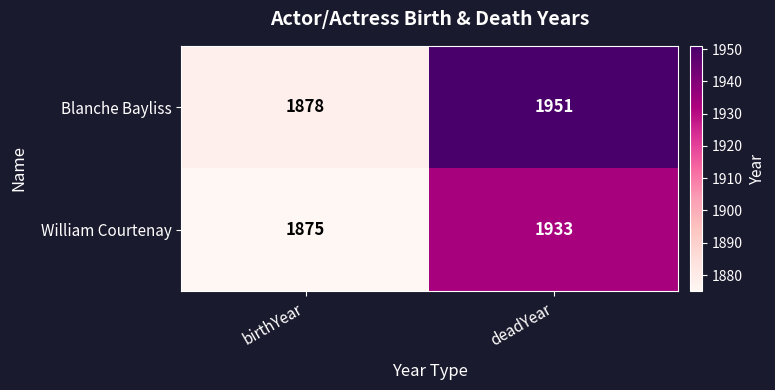

What is the sum of all Blanche Bayliss values?

3829